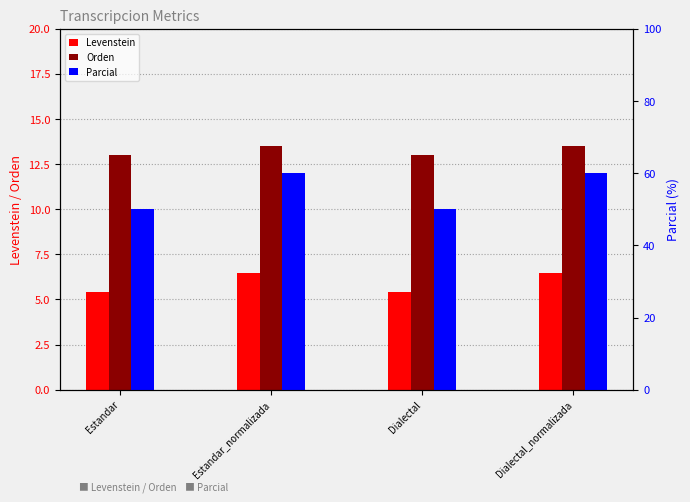

Are the bars horizontal?

No